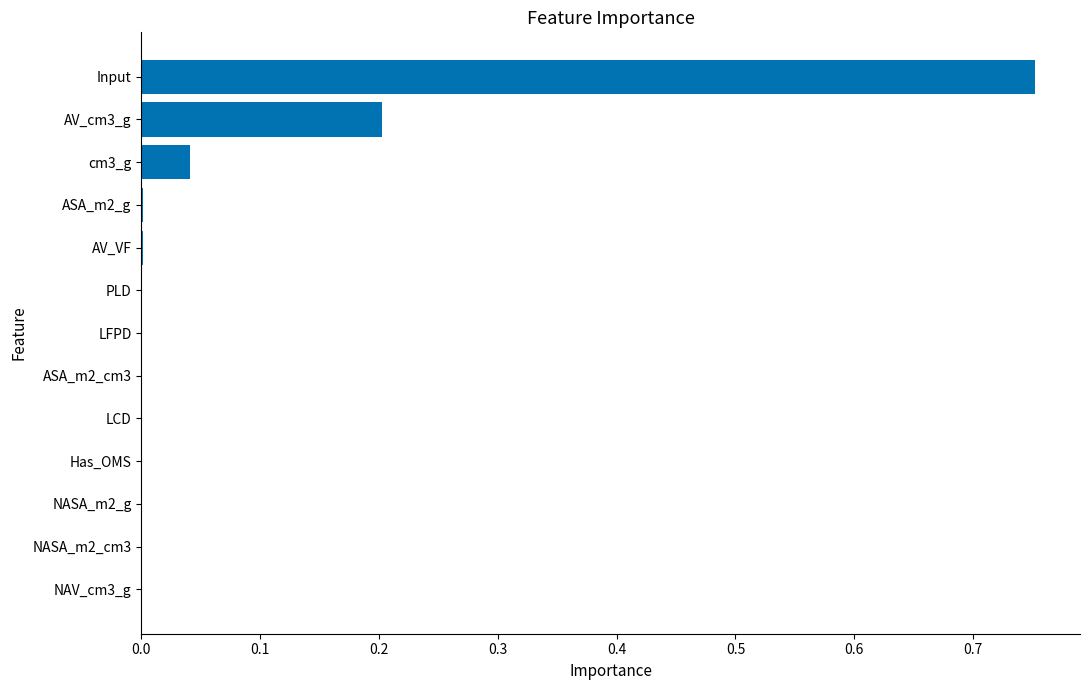

The chart shows a value of 0.0 at NAV_cm3_g. True or false?

True